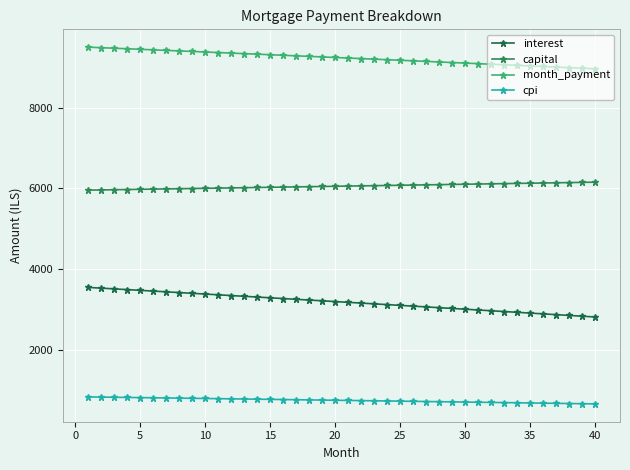

Is this an area chart (filled region under the line)?

No